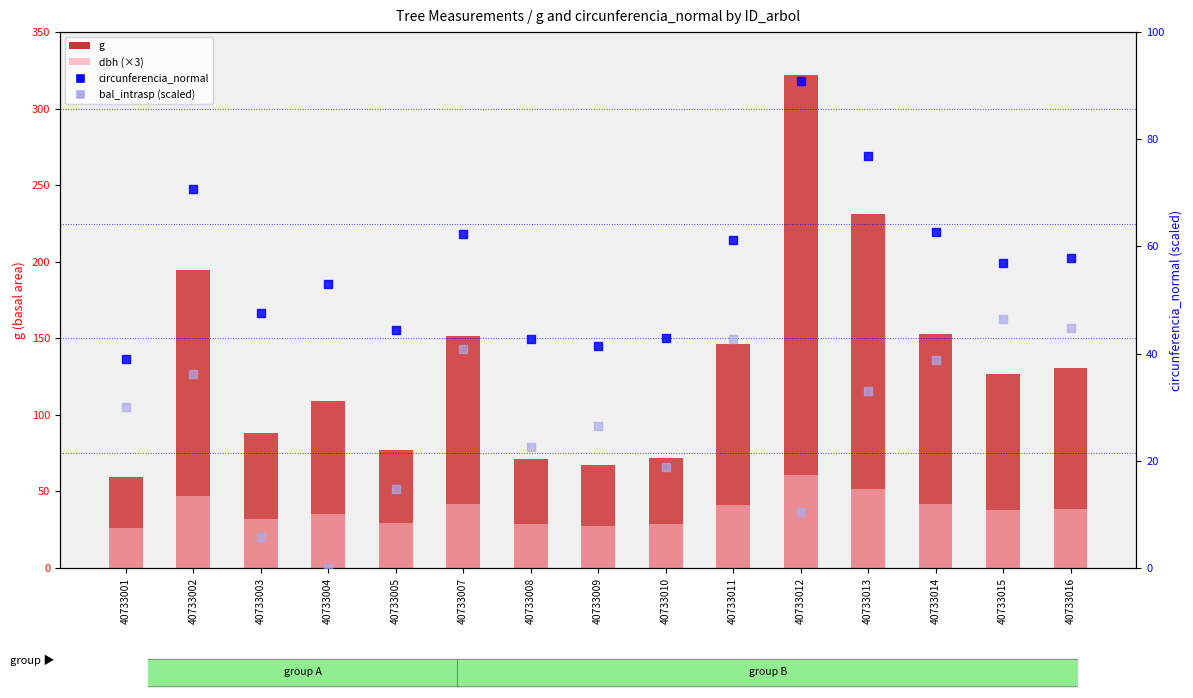

Which series has the widest spread of Y values?

g